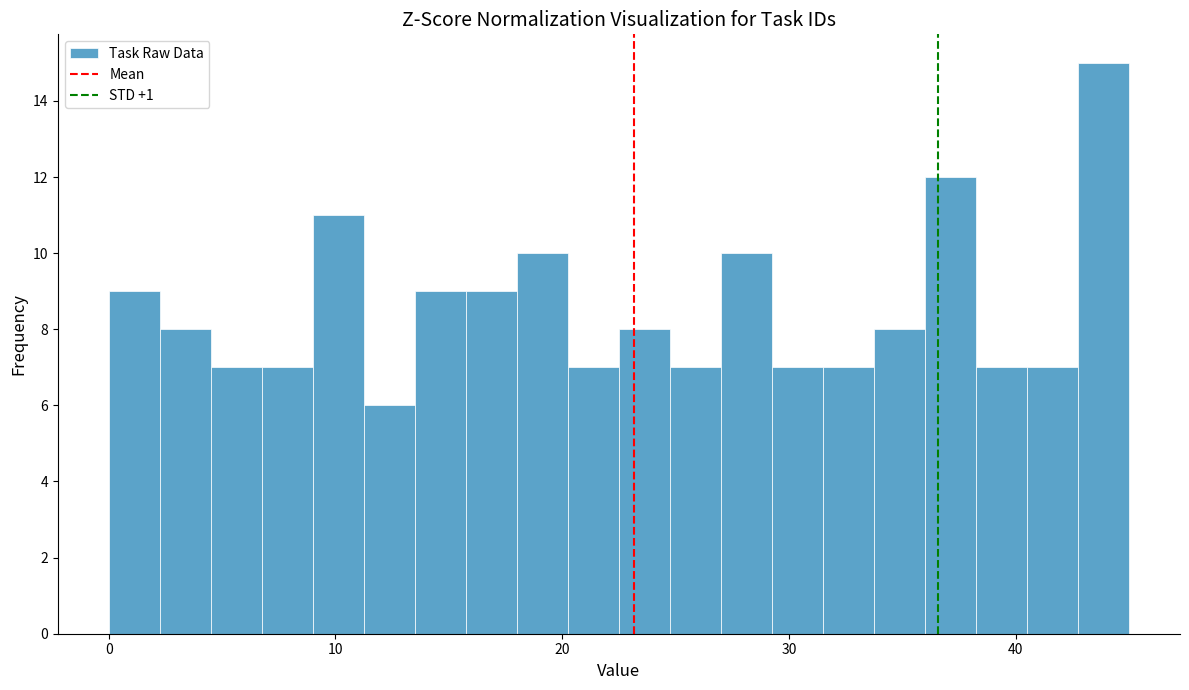

Read against the x-axis, roughly where is the centre of the tallest bar?

44